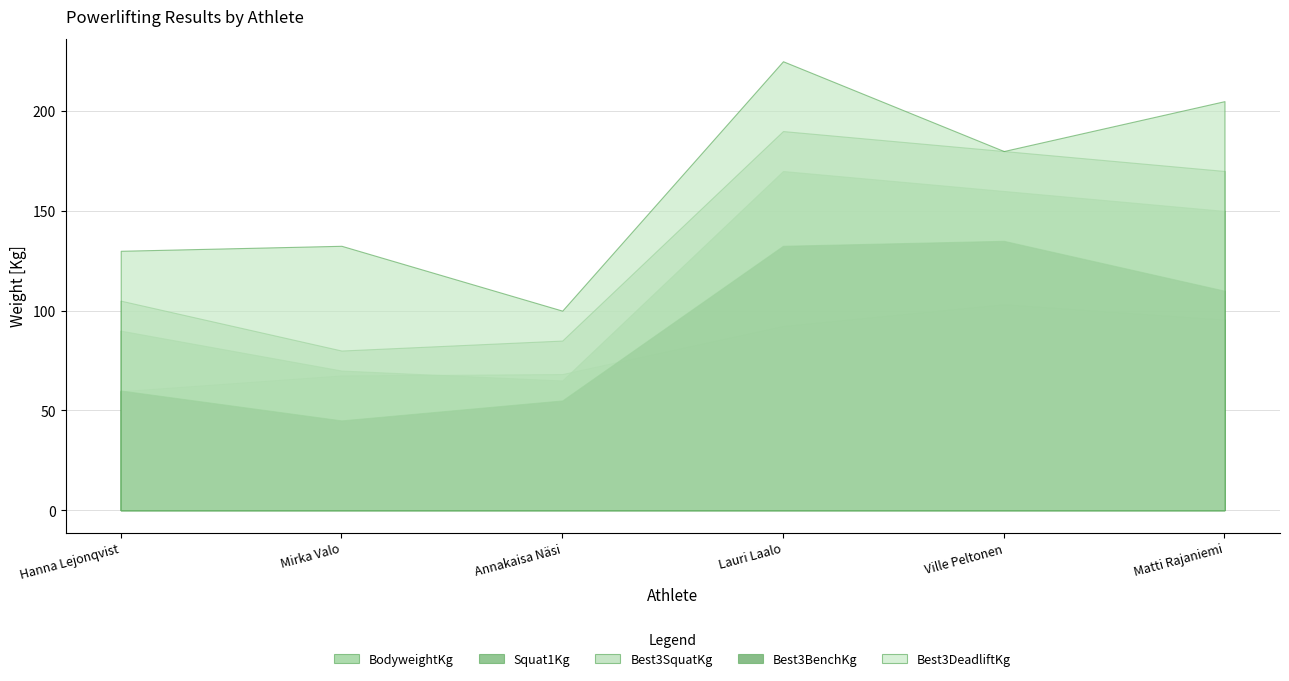

List the labels in order of BodyweightKg value, largest first.

Ville Peltonen, Matti Rajaniemi, Lauri Laalo, Annakaisa Näsi, Mirka Valo, Hanna Lejonqvist